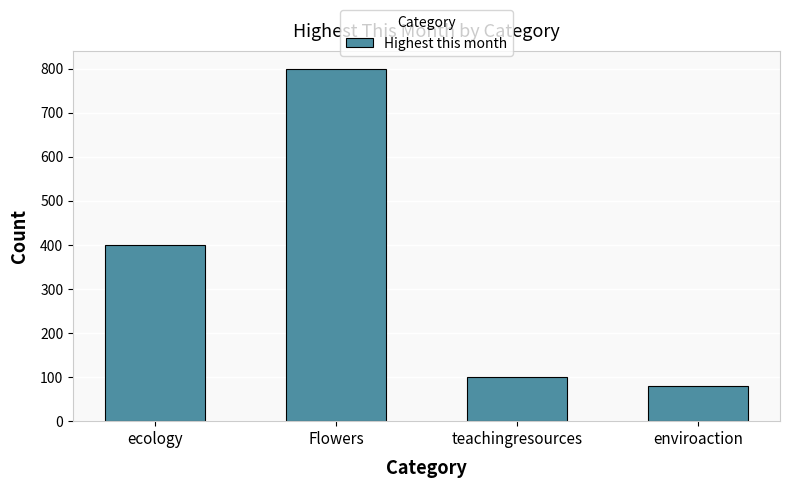

What is the value of the 1st bar from the left?

400